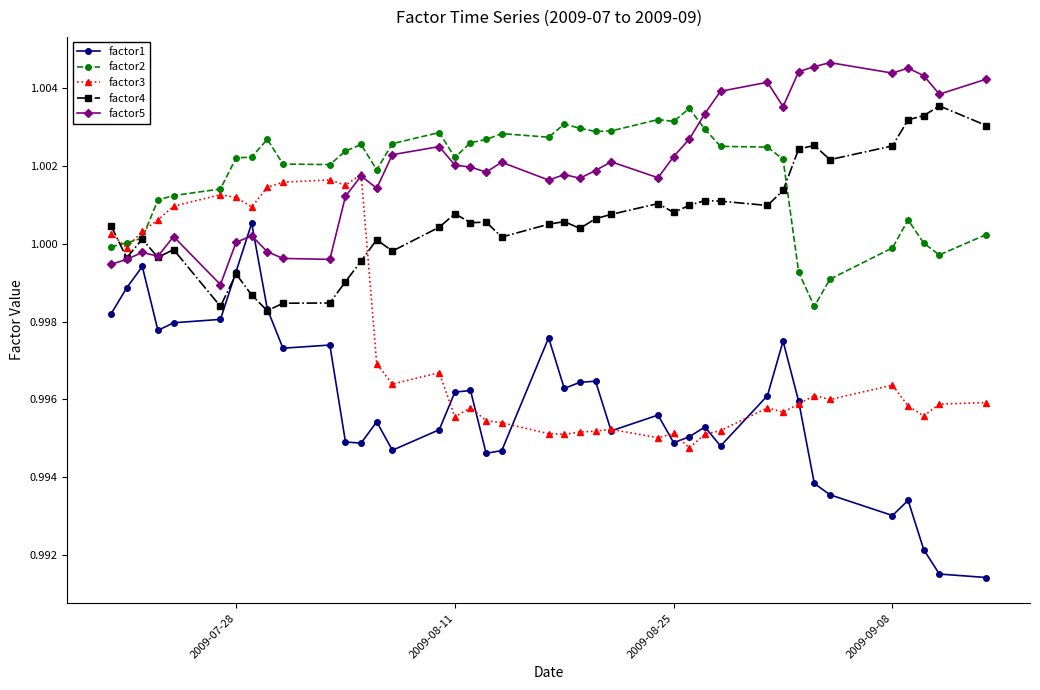

Which series has the widest spread of values?

factor1